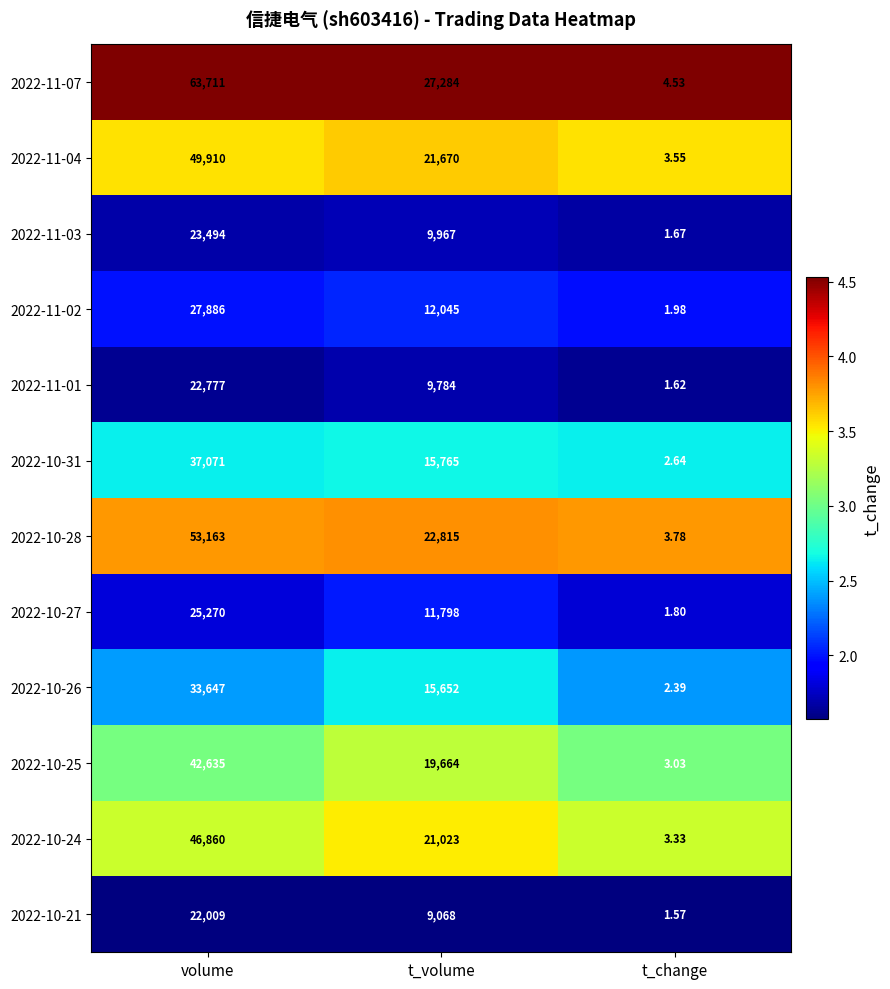

Where is 2022-11-07 nearest to the value 31857?

t_volume